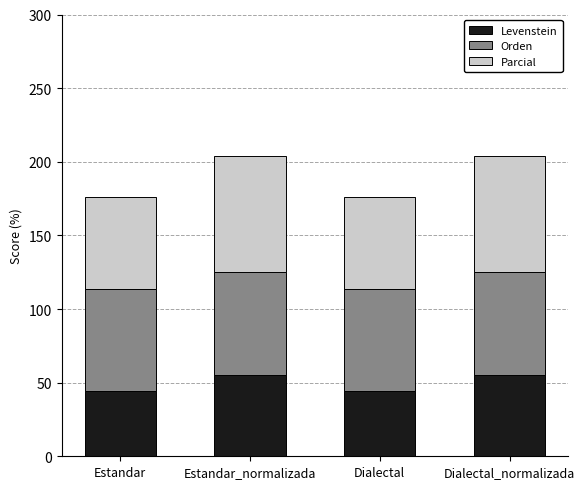

Reading left to right, list the values for the Levenstein series.

Estandar=44.1	Estandar_normalizada=55.1	Dialectal=44.1	Dialectal_normalizada=55.1